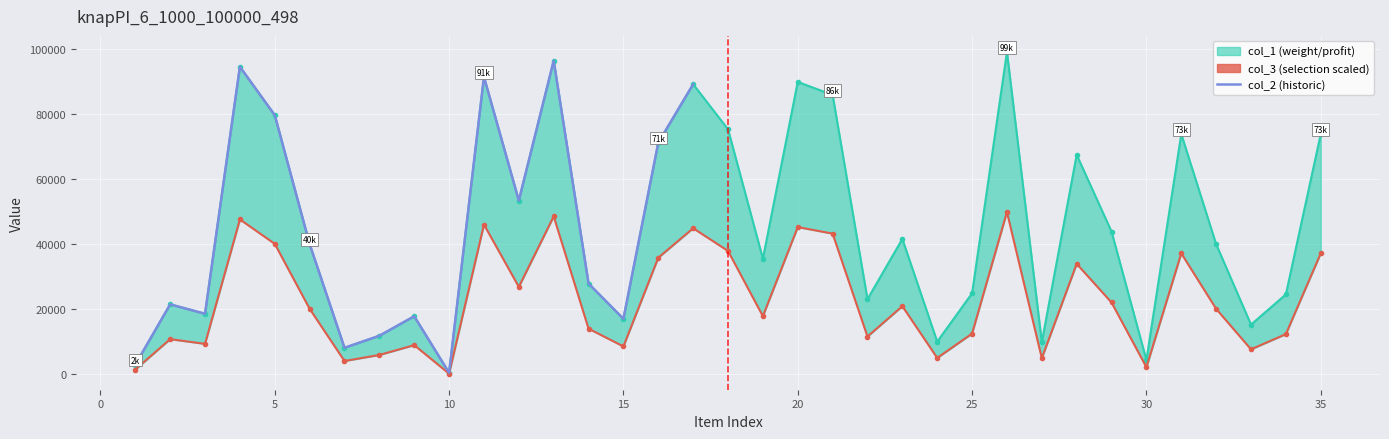

How many interior local valleys does the col_1 series have?

11